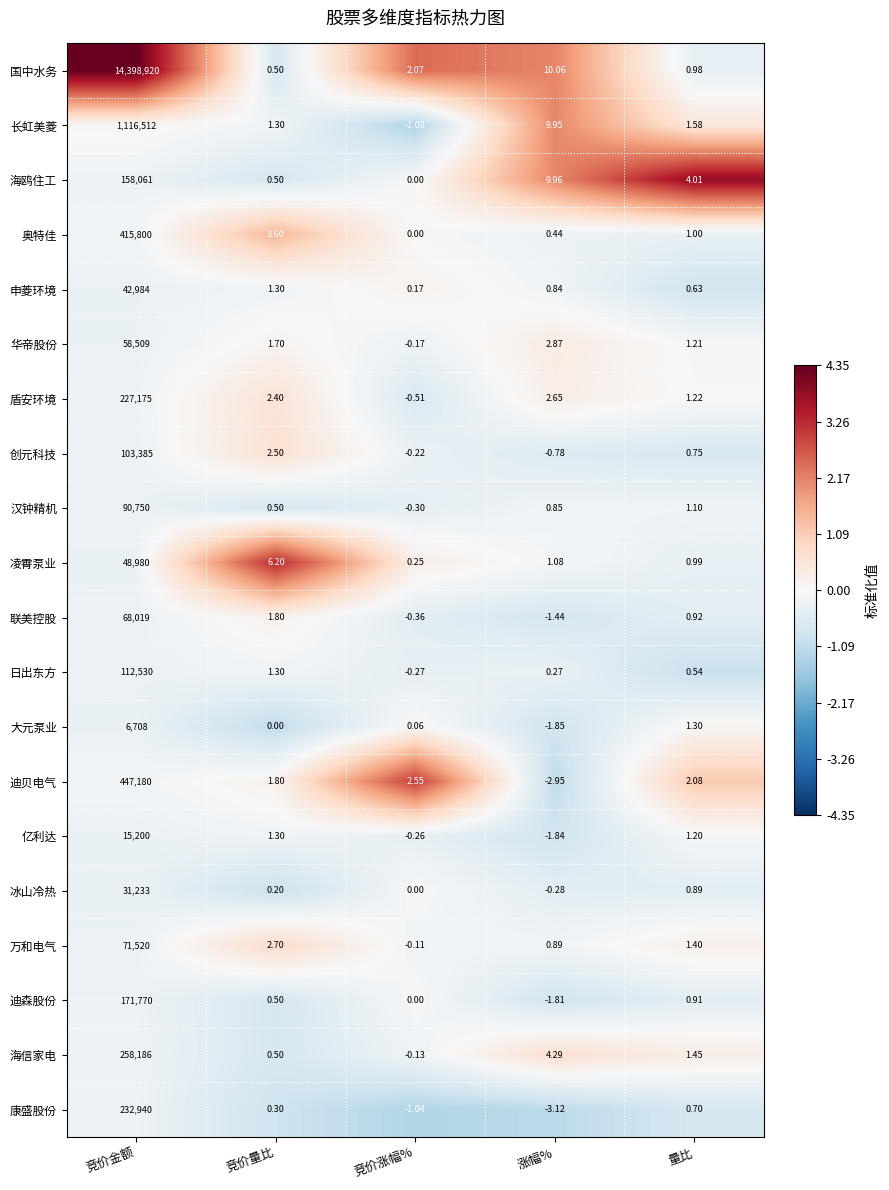

Which category has the highest value across all series?

竞价金额